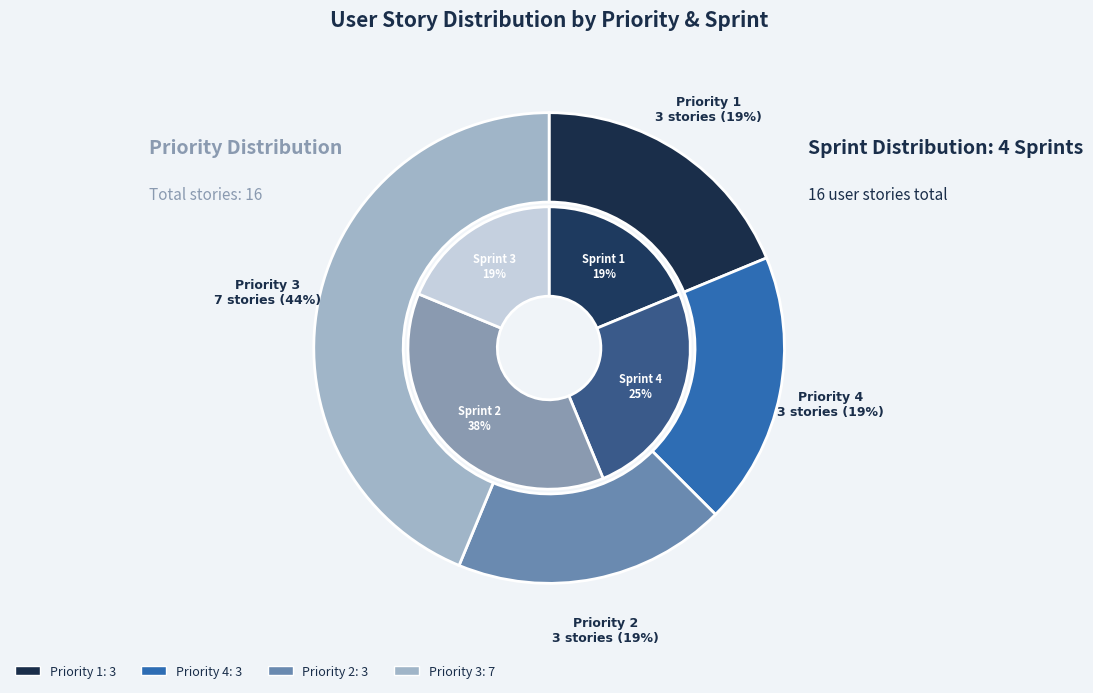

Does Current account withdraw represent more than half of the total?

No